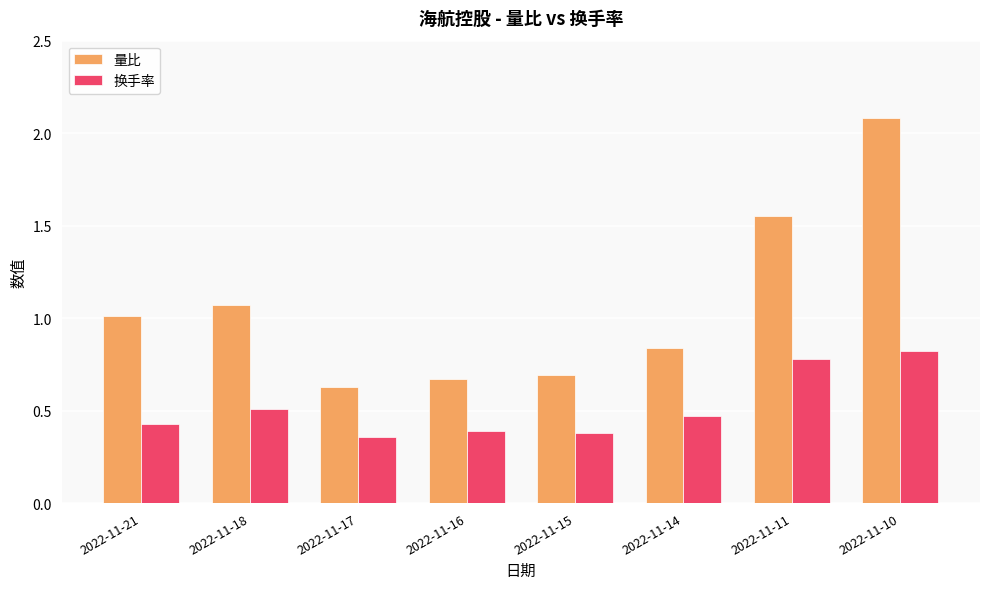

Are the bars horizontal?

No